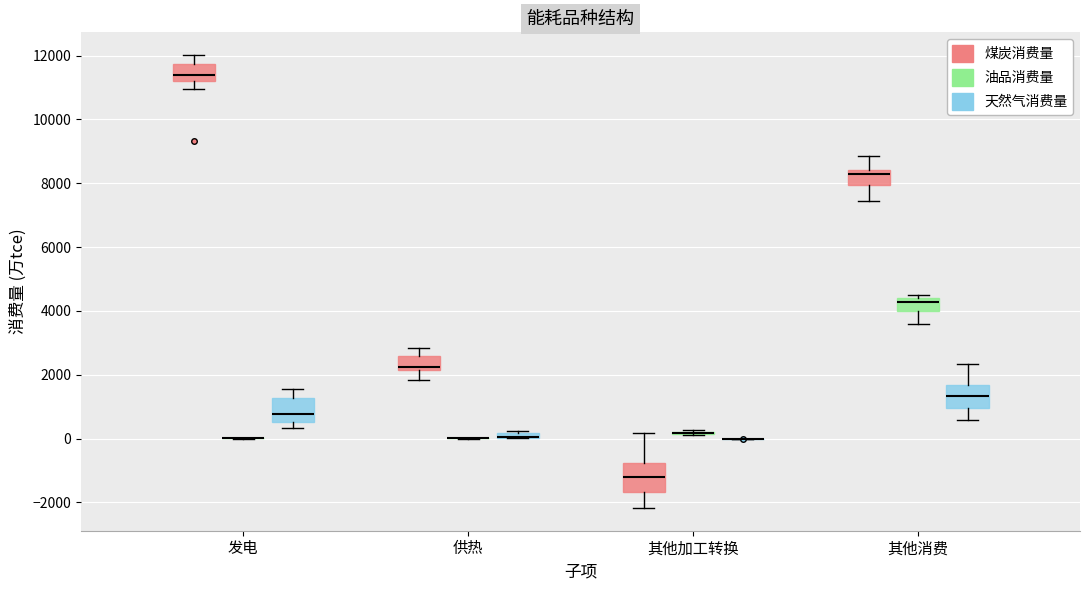

Where does the lower whisker of the box for 其他消费 (油品消费量) end on the y-axis? The values are not printed on the chart, so give them approximately, as read against the axis.

3600